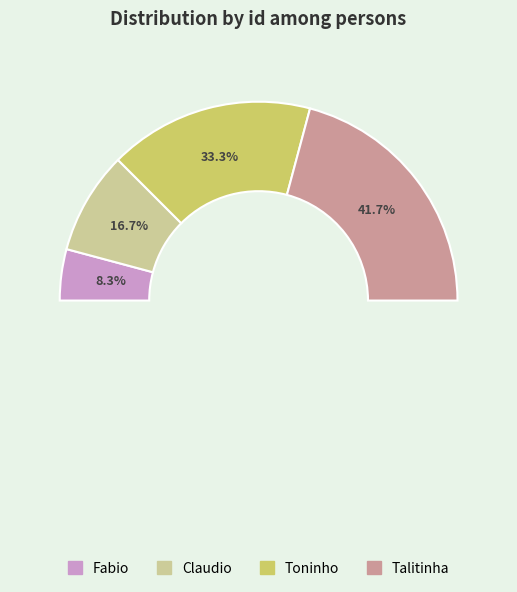

How much of the chart is everything except Toninho?

66.7%